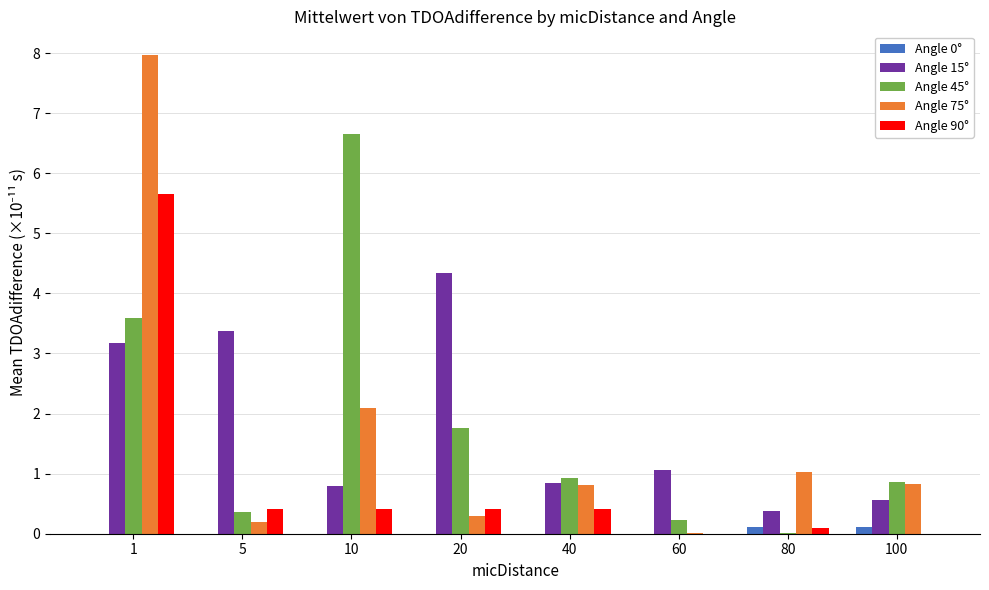

What is the total value across all series at 1?

20.4